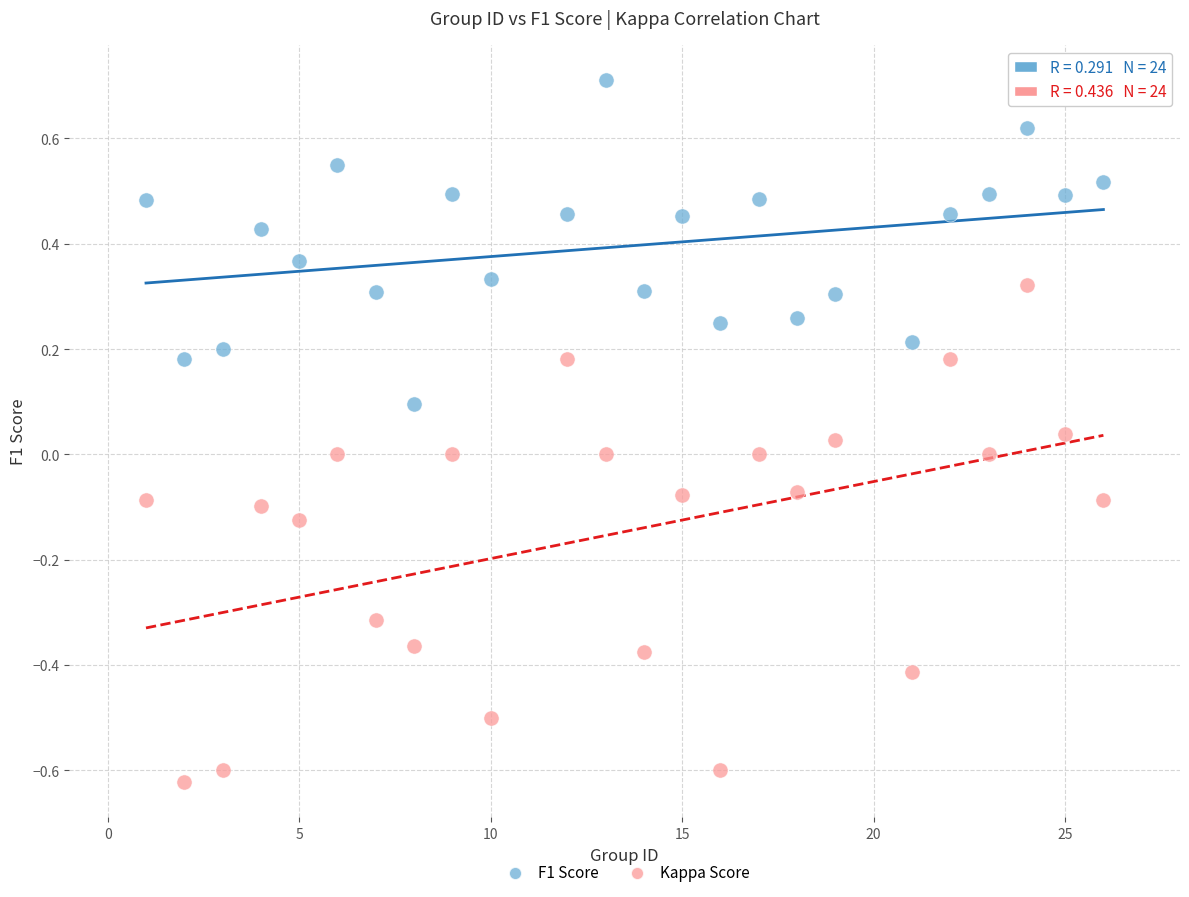

Which series reaches the minimum Y coordinate?

Kappa Score